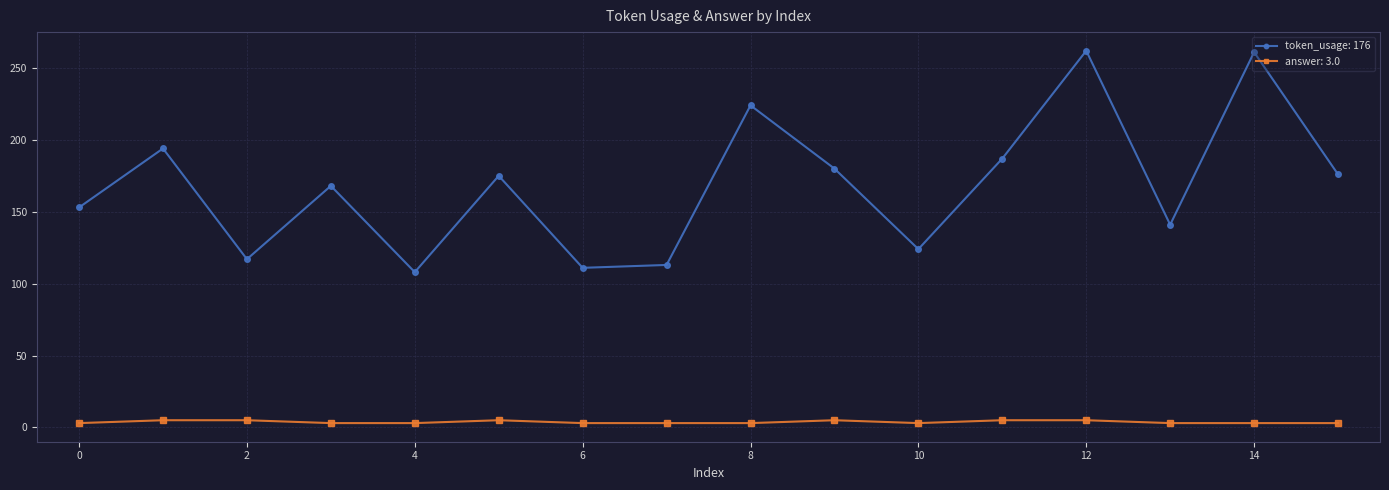

Which series has the widest spread of values?

token_usage: 176